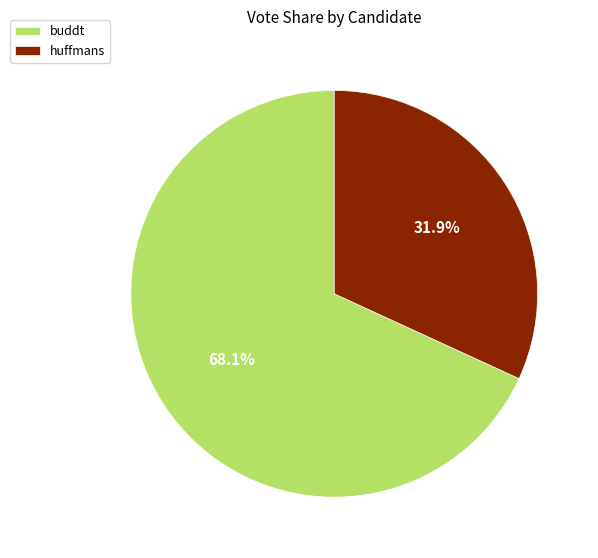

The buddt slice represents 68% of the pie. True or false?

True